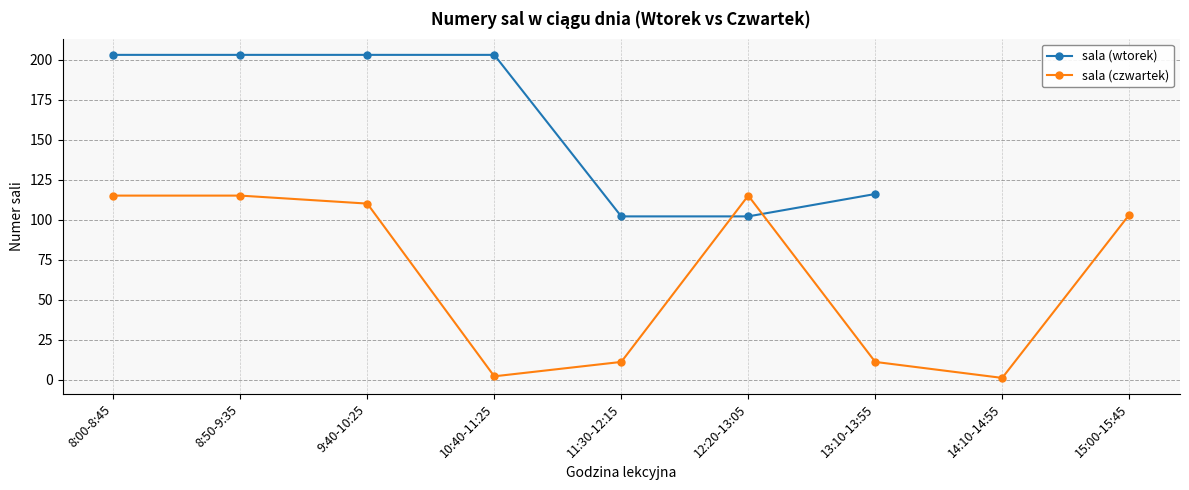

Where is the first local minimum for sala (czwartek)?

10:40-11:25